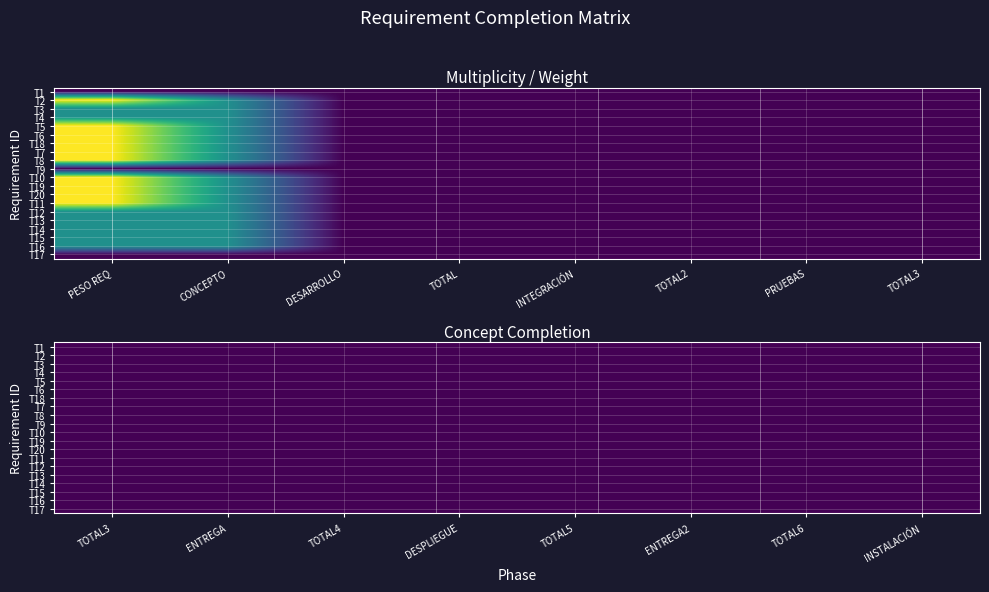

What is the difference between the maximum and minimum values in the T12 series?

100